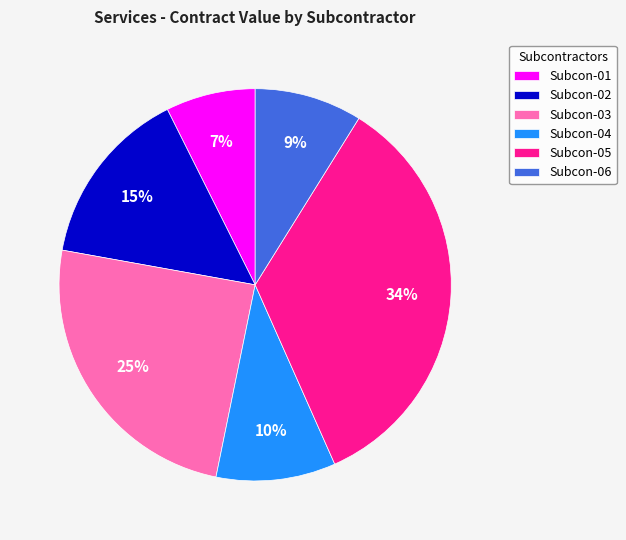

Rank the categories by value from highest to lowest.

Subcon-05, Subcon-03, Subcon-02, Subcon-04, Subcon-06, Subcon-01